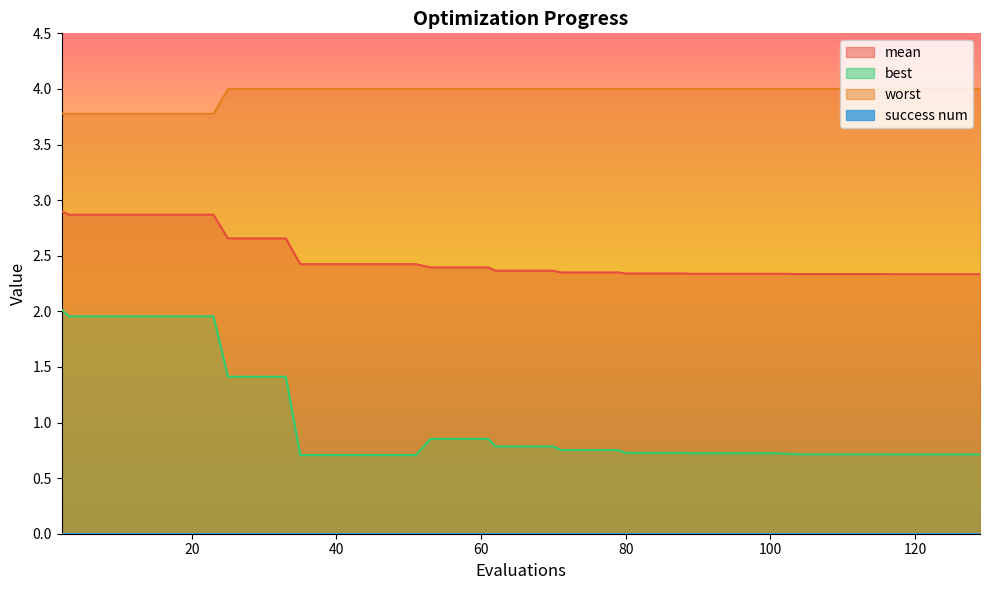

What is the value of the mean point at the 34th from the left?

2.3